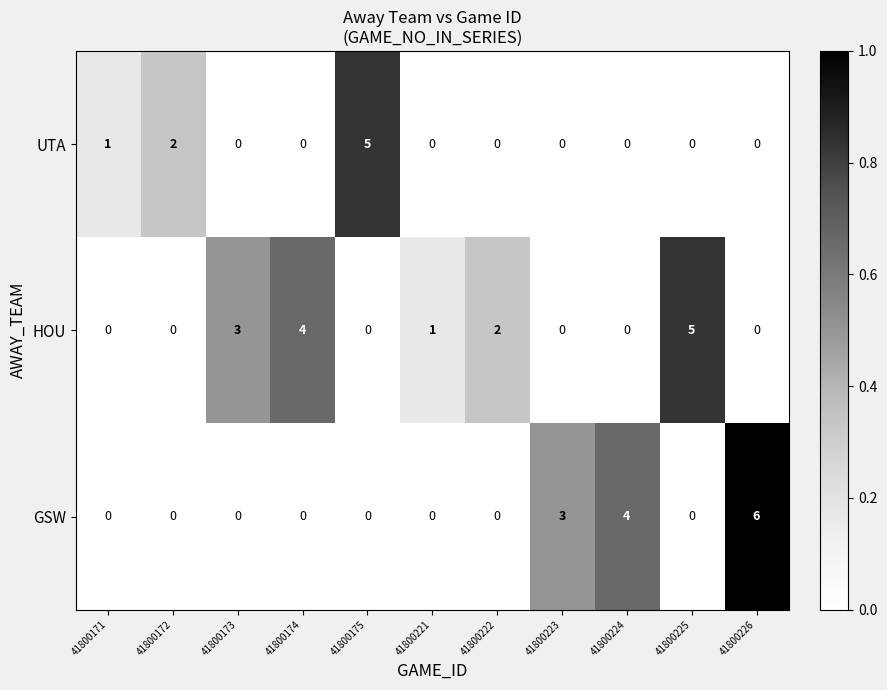

How many distinct data groups are displayed?

3